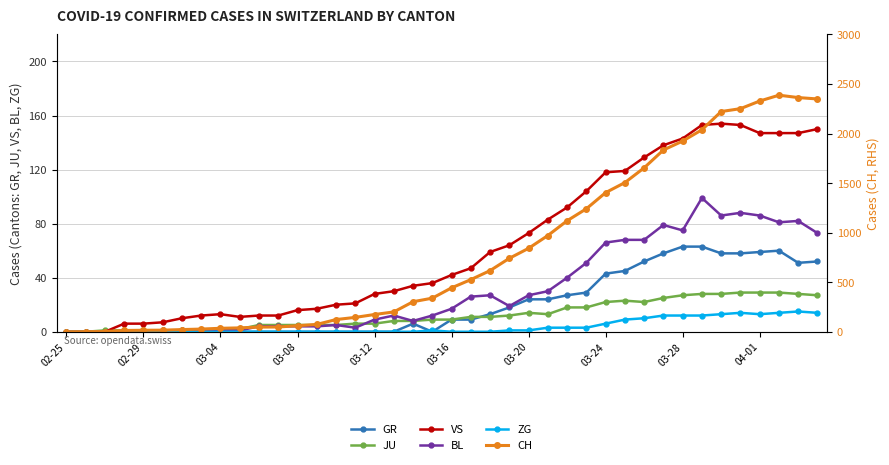

What is the highest value of the BL series?

99